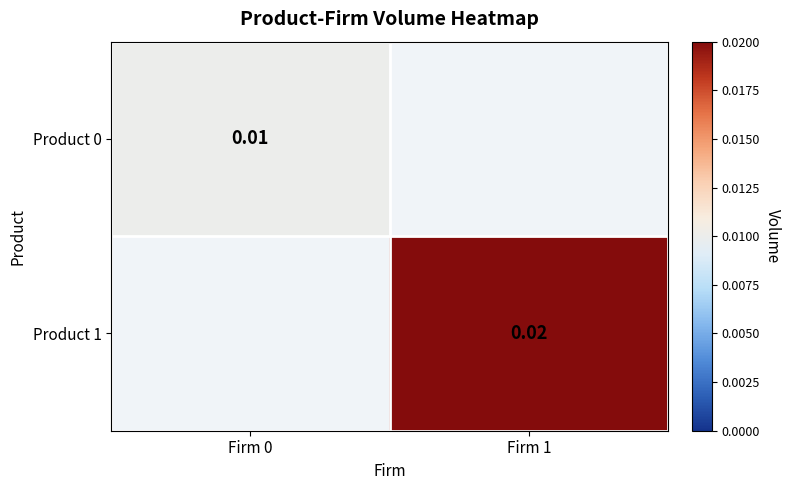

Is the value of Product 1 at Firm 1 greater than the value of Product 0 at Firm 0?

Yes